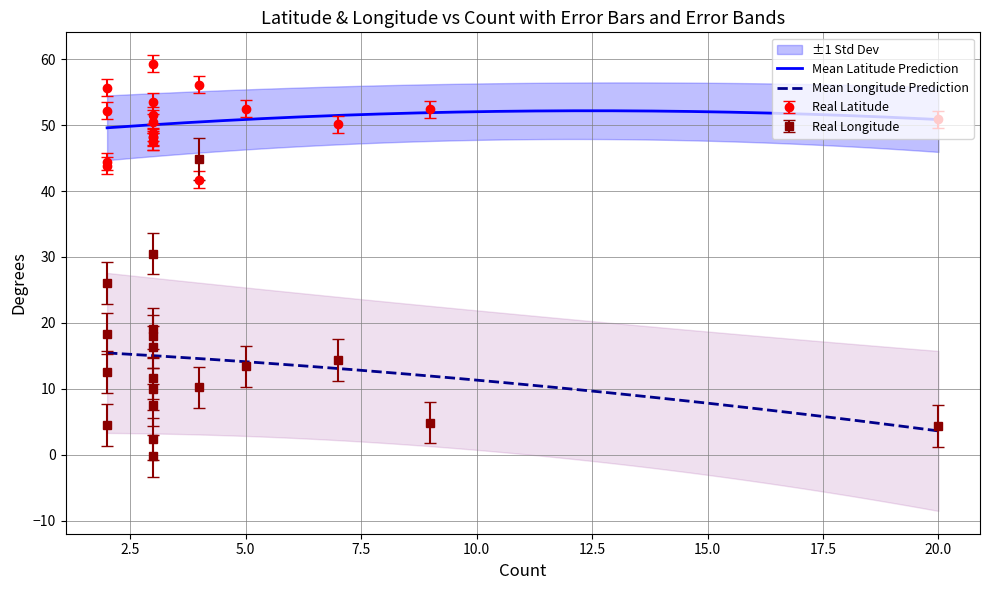

Which series has the largest total across all categories?

Latitude